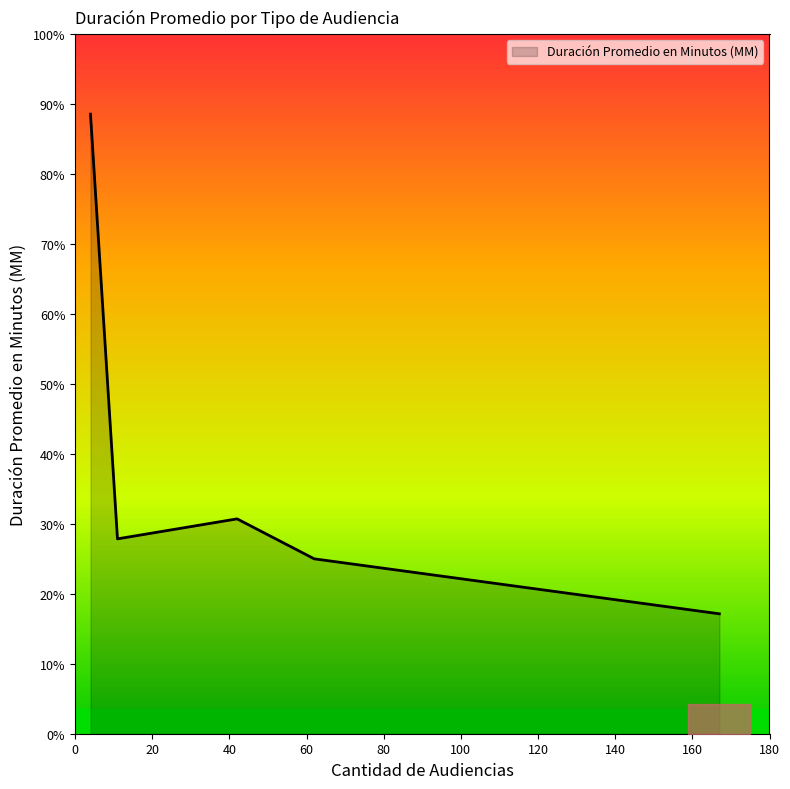

Does the chart display data point markers on the line(s)?

No